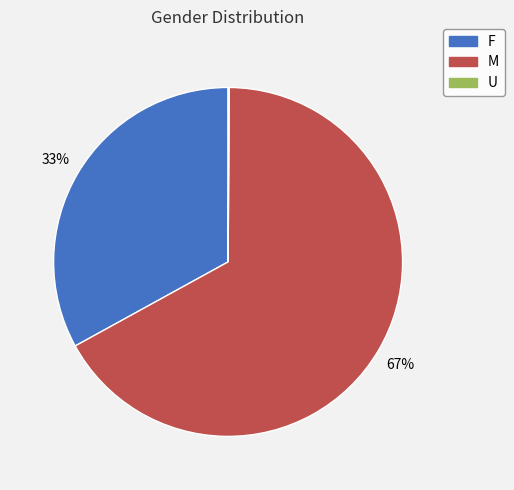

Approximately how many times larger is the value at M compared to F?

2.0